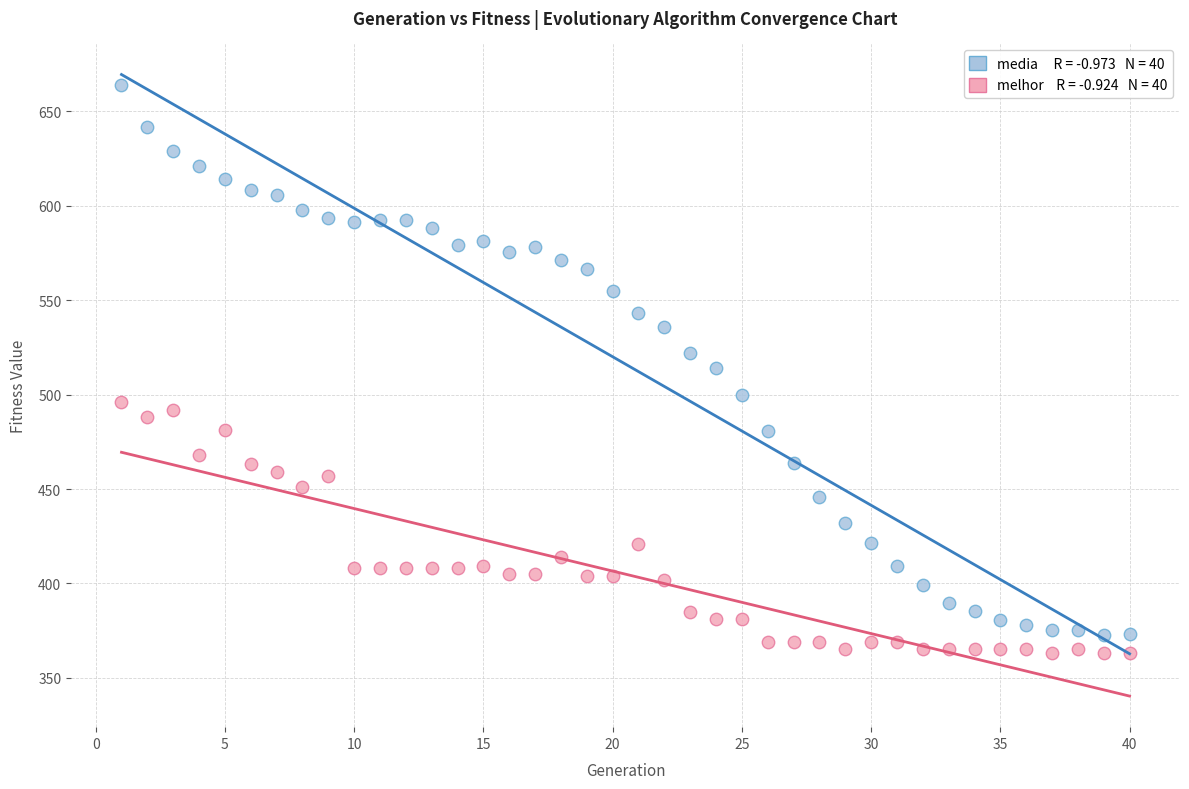

Across all data points, what is the range of X values (max minus min)?

39.0